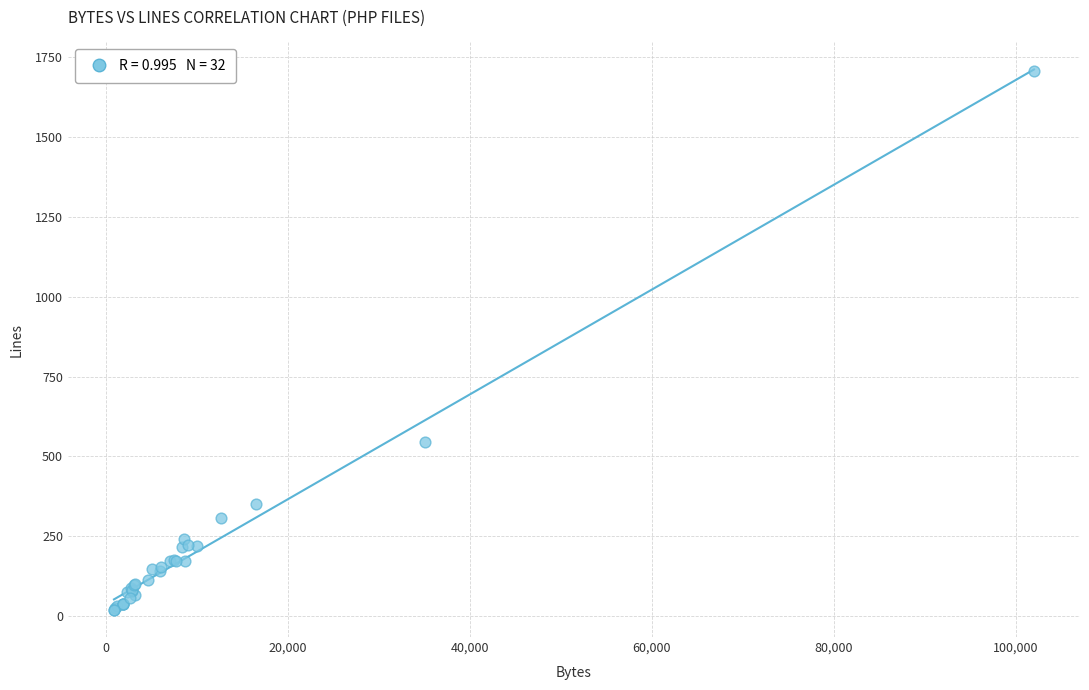

What Y value in the scatter plot is closest to 863?

545